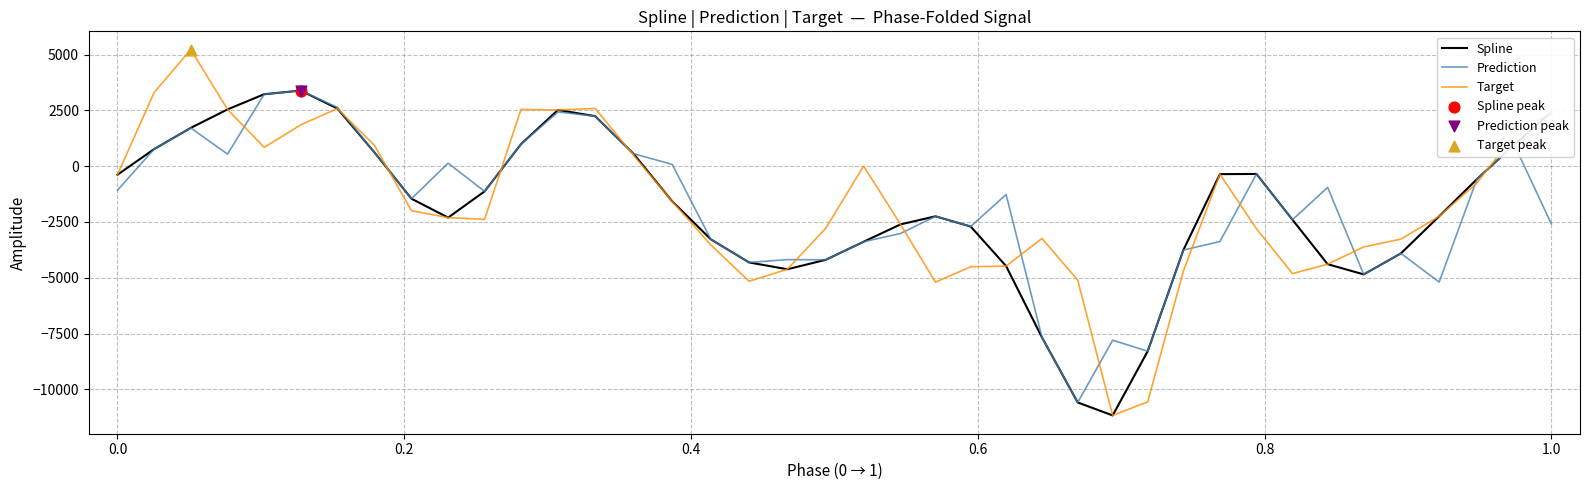

Which series has the widest spread of values?

Target